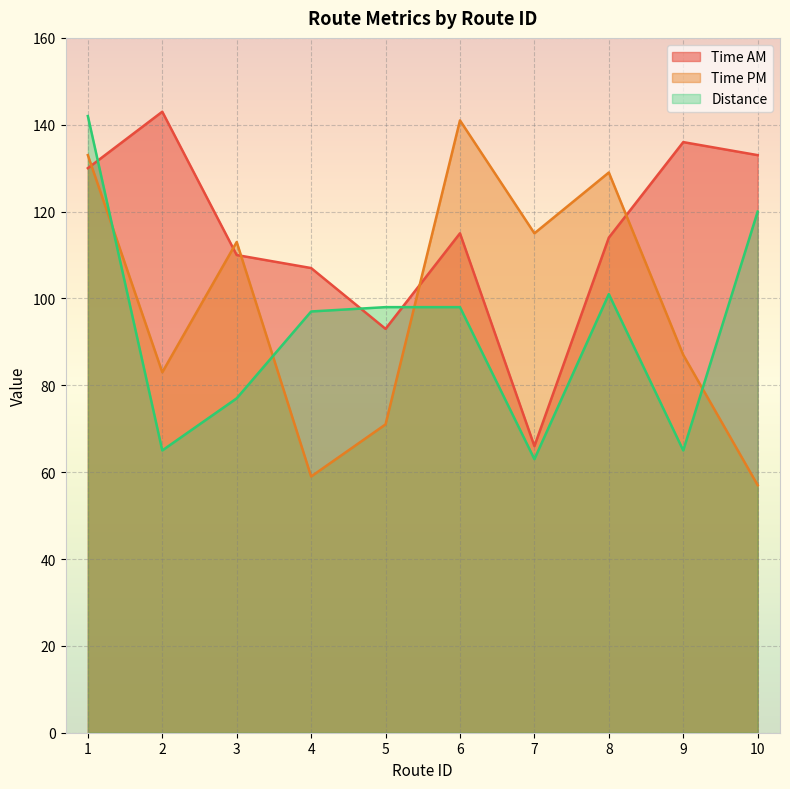

What is the value of the Time PM point at the 2nd from the left?

83